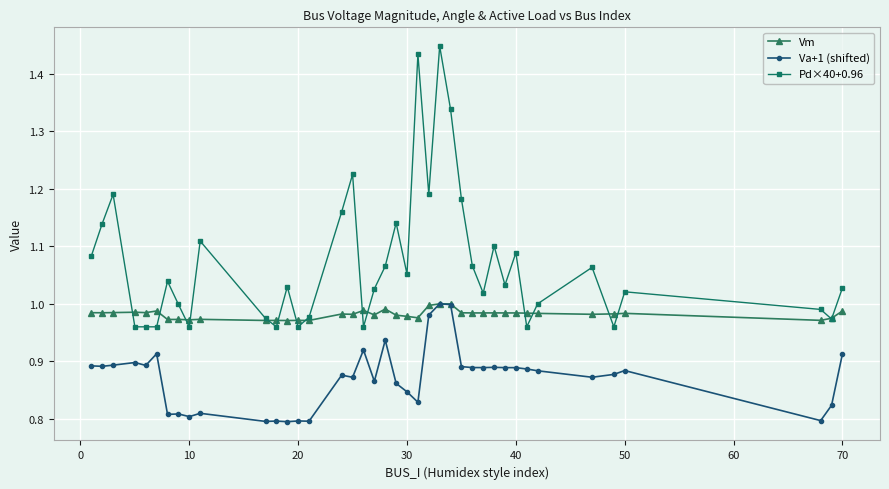

Which series has the largest range (max minus min)?

Pd×40+0.96